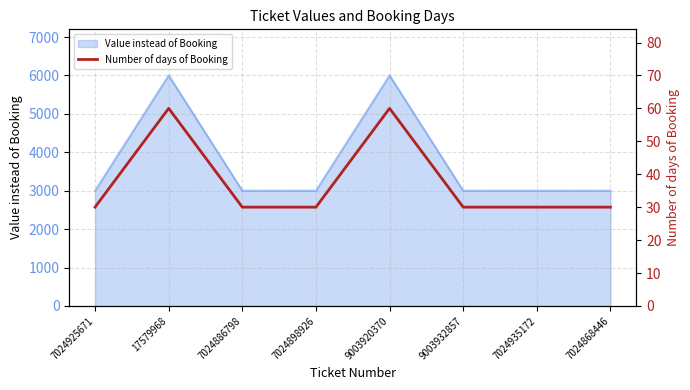

Count the number of values greater than 30.

2